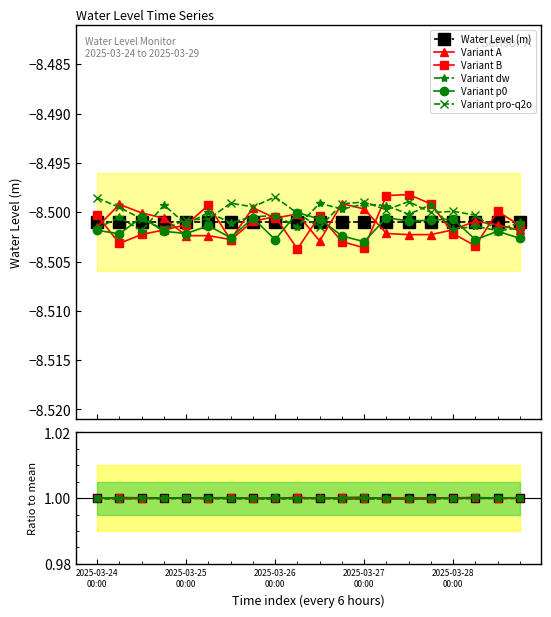

What is the value of the Variant p0 point at the 20th from the left?

1.0